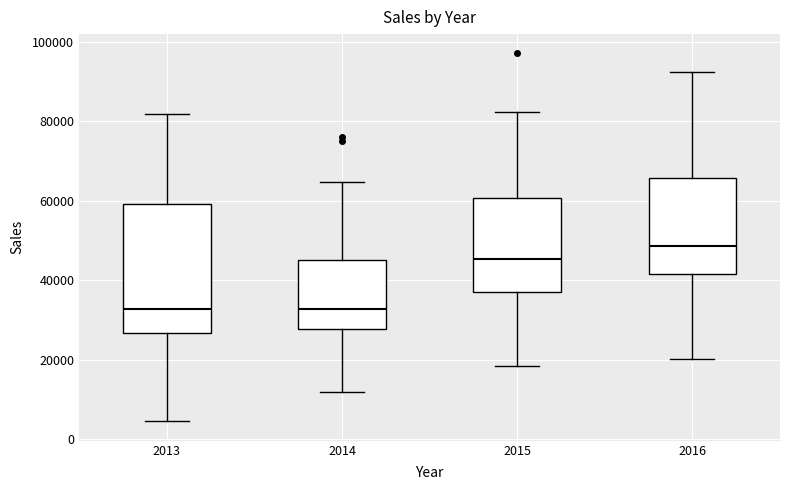

Reading left to right, read every box against the y-axis: the position of its median line, the range the box covers, and the ends of its whiskers. The values are not printed on the chart, so give them approximately, as read against the axis.

2013: median 32000, box 26000 to 60000, whiskers 4000 to 82000
2014: median 32000, box 28000 to 46000, whiskers 12000 to 64000
2015: median 46000, box 38000 to 60000, whiskers 18000 to 82000
2016: median 48000, box 42000 to 66000, whiskers 20000 to 92000